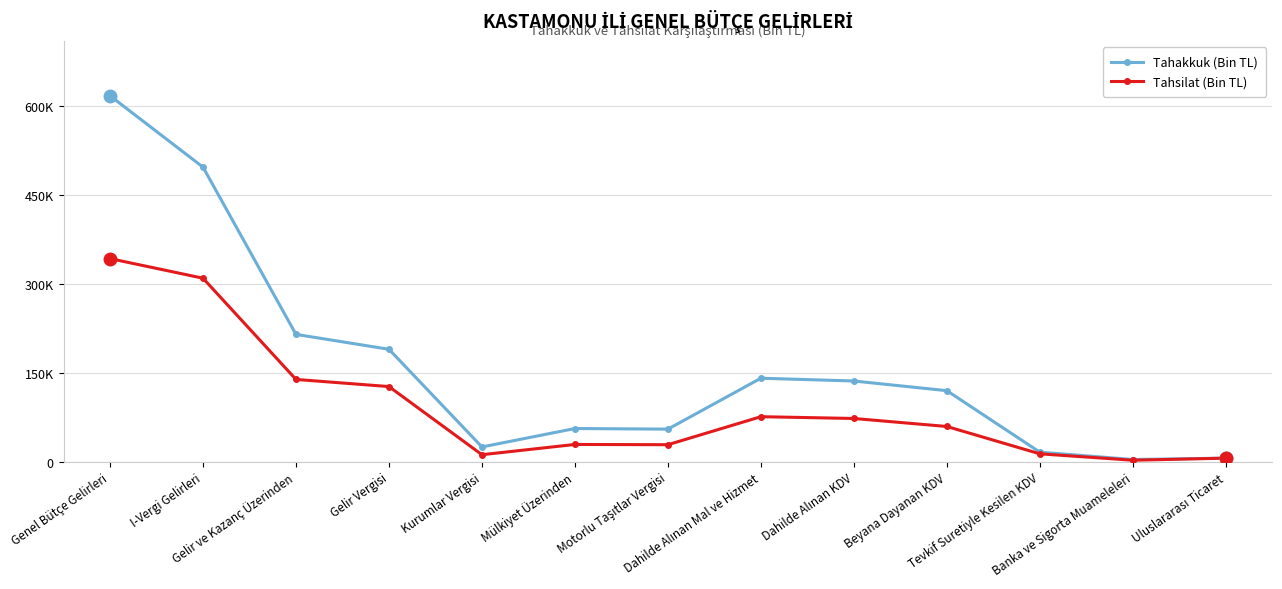

What are all the series names shown in the legend?

Tahakkuk (Bin TL), Tahsilat (Bin TL)